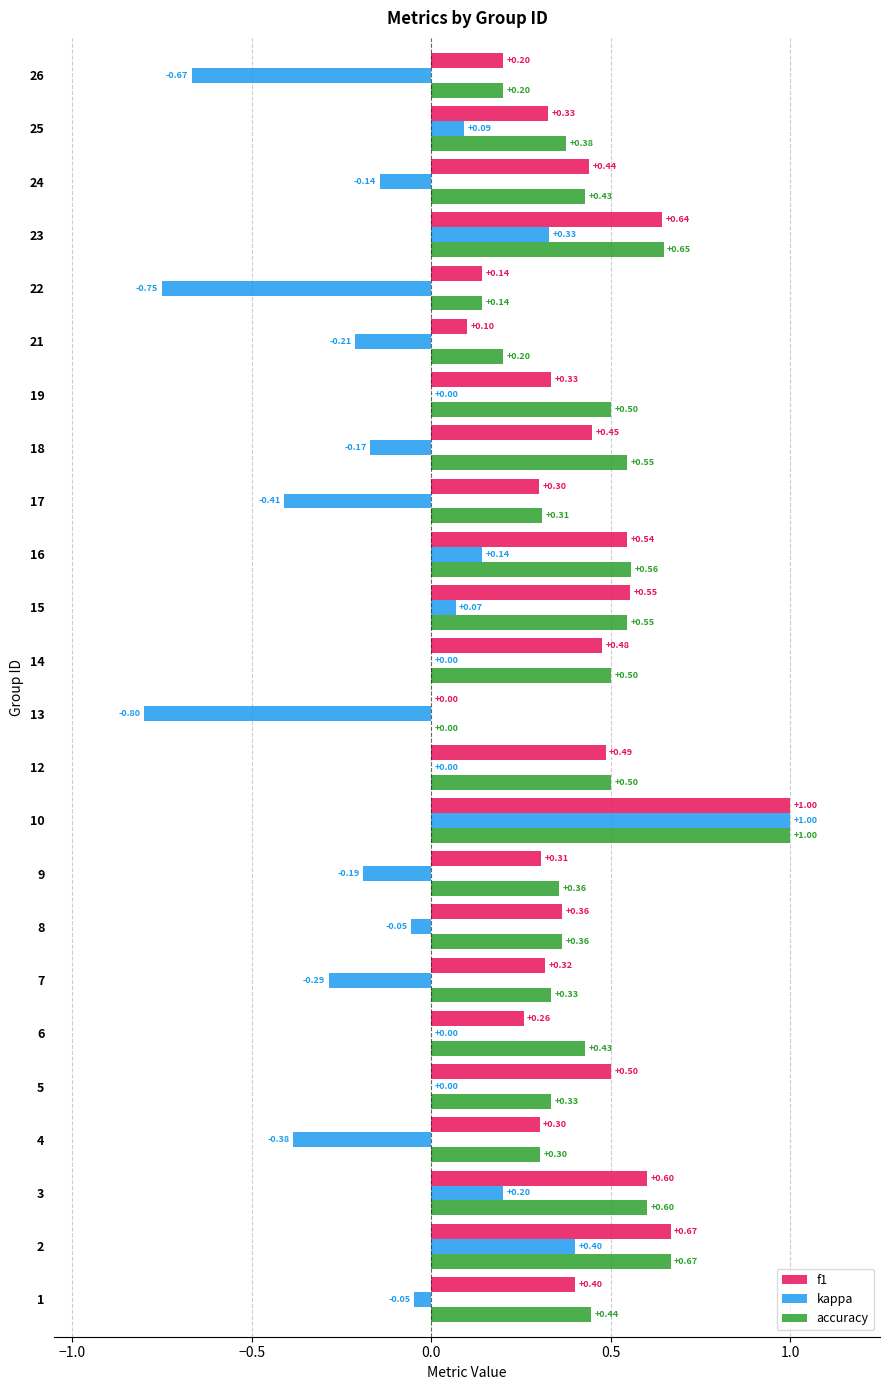

Between 14 and 24, which series saw the biggest shift?

kappa